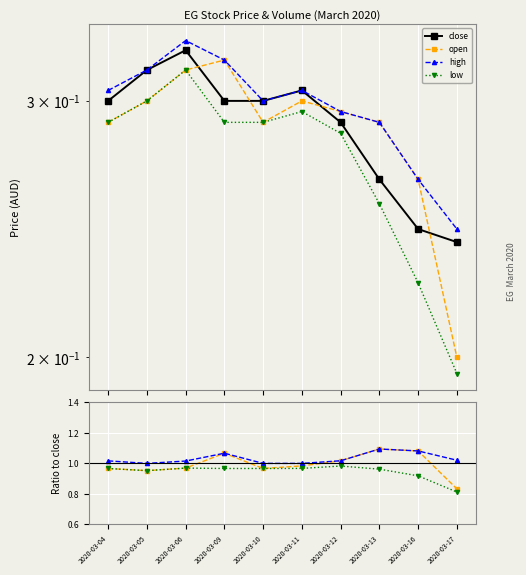

How many lines are shown in the chart?

4